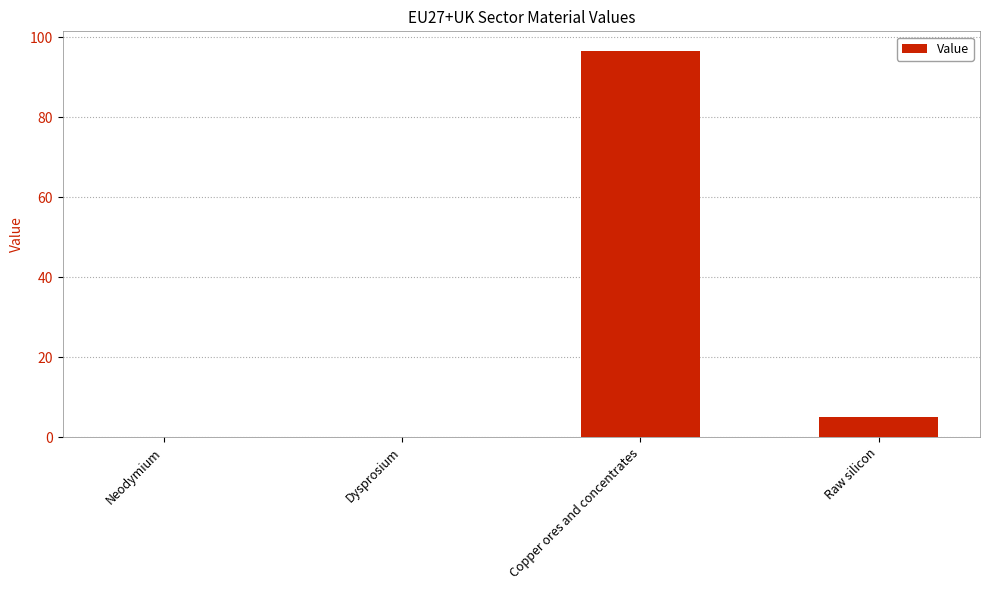

Which category has the highest value across all series?

Copper ores and concentrates